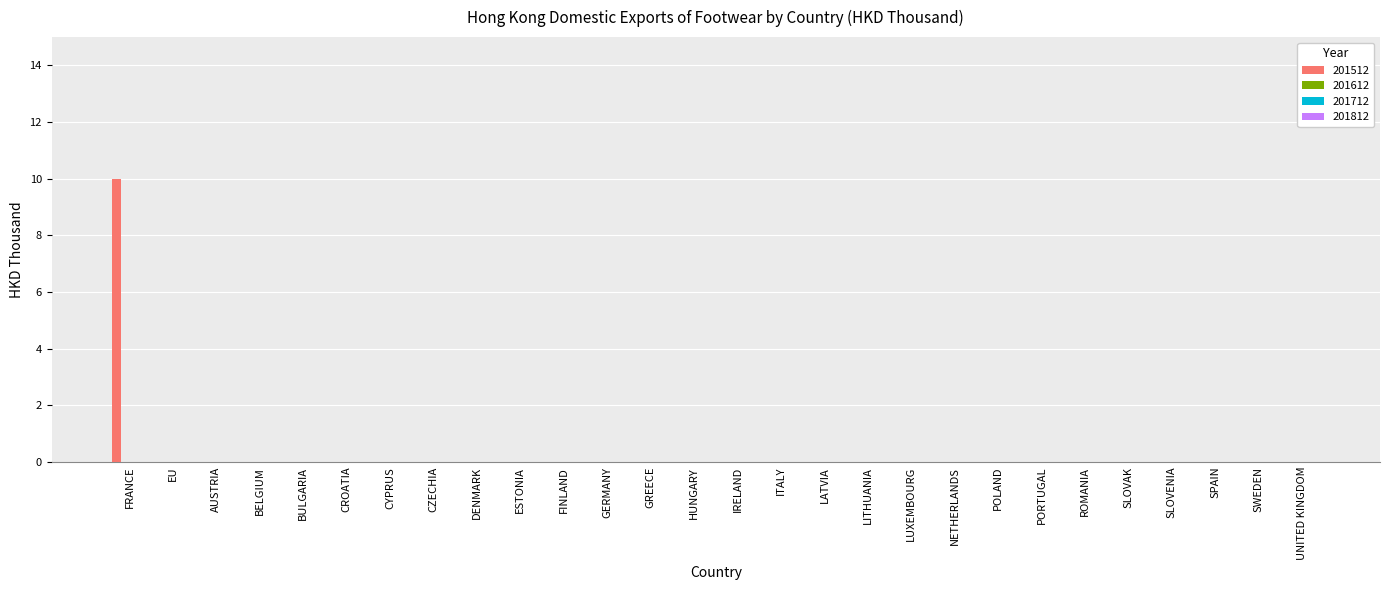

What is the sum of all values?

10